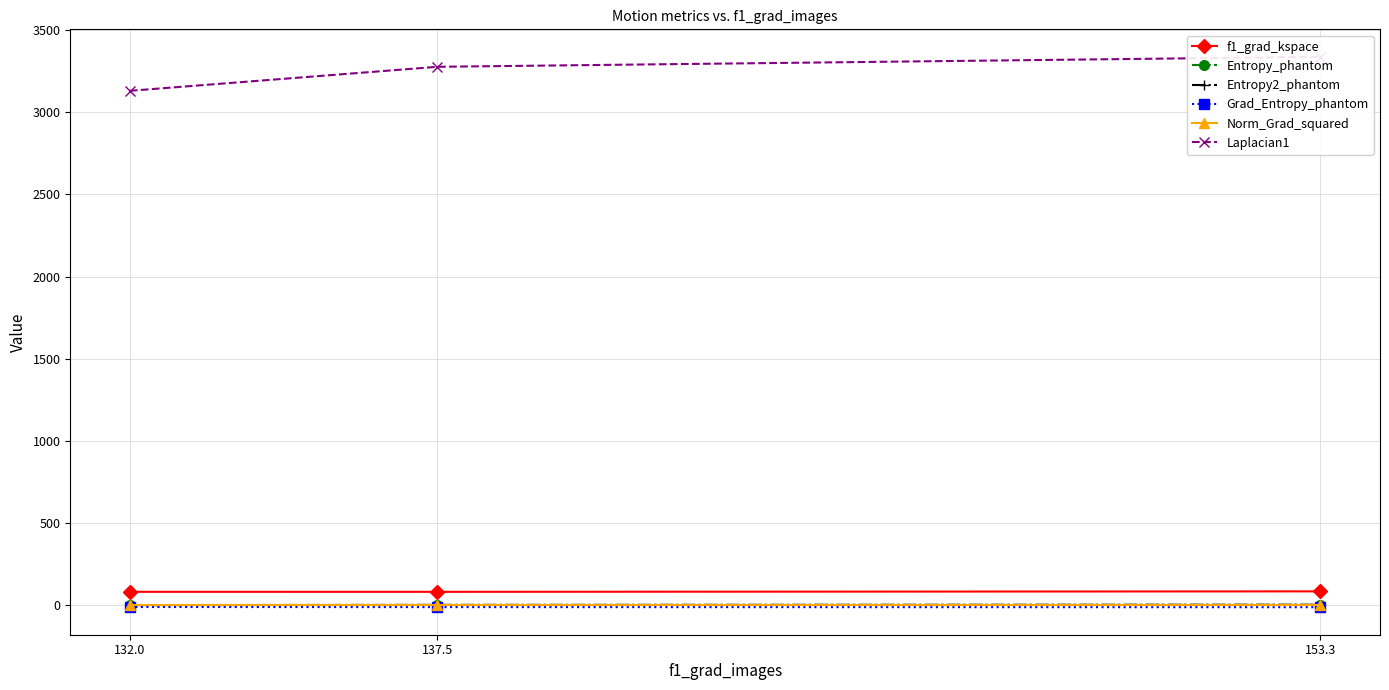

What is the label of the 2nd point from the right?

137.5